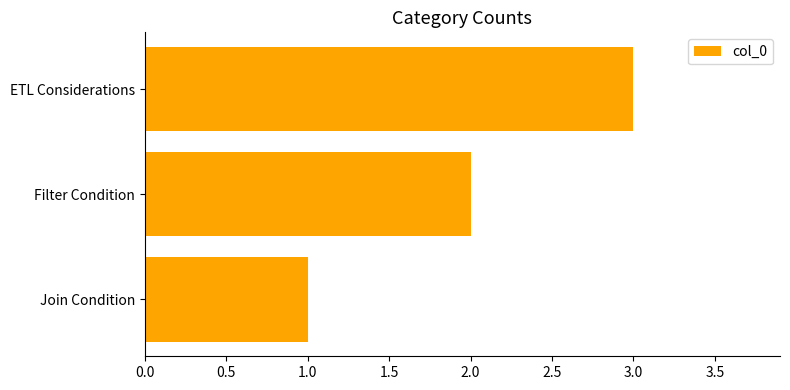

What is the approximate value at ETL Considerations?

3